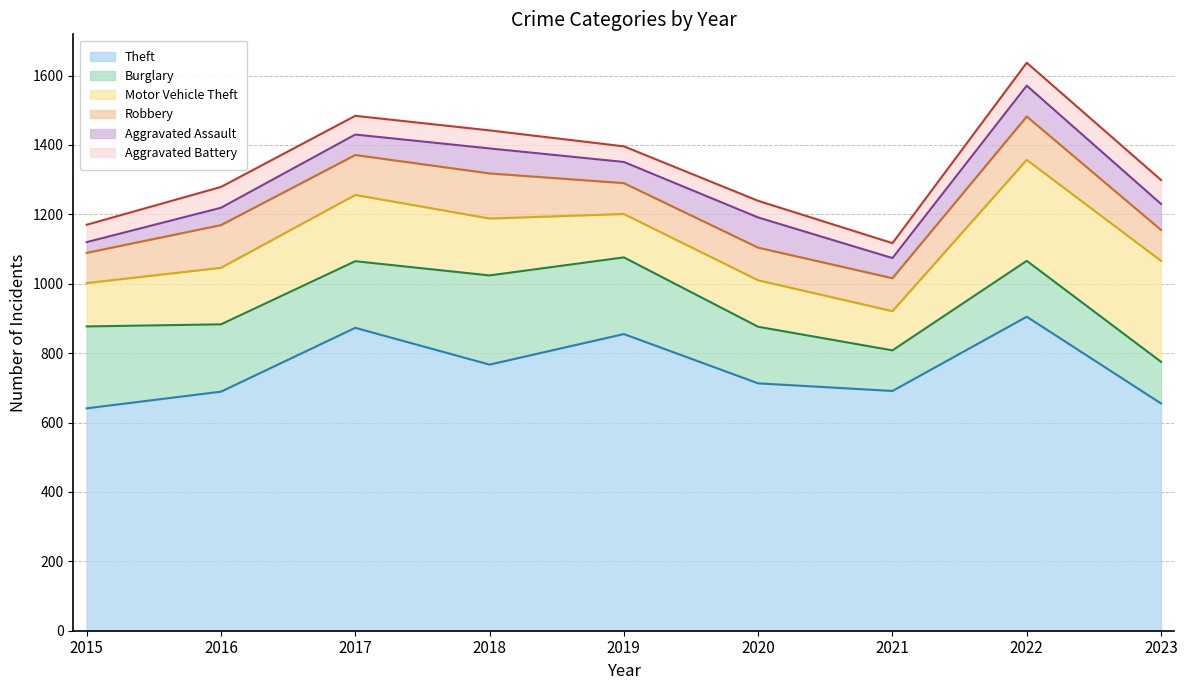

At which category does the chart reach its peak across all series?

2022